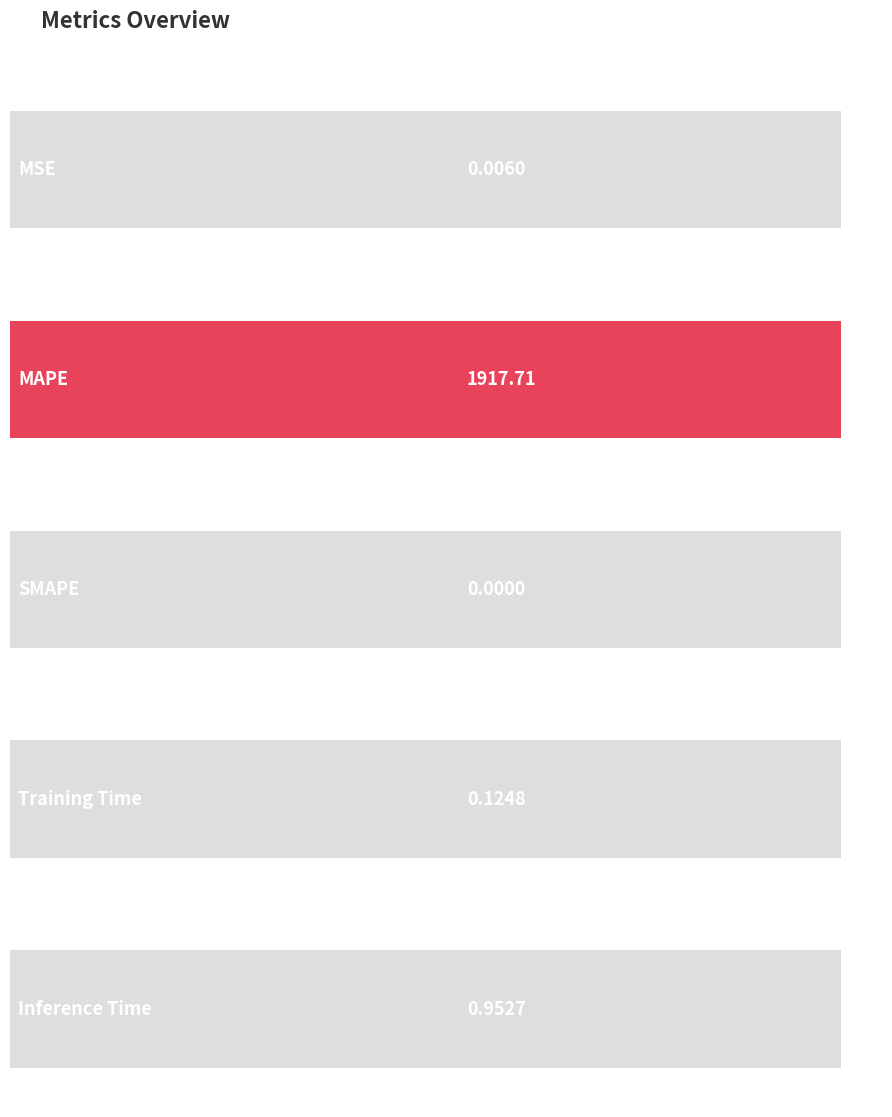

How many bars are there in total?

5